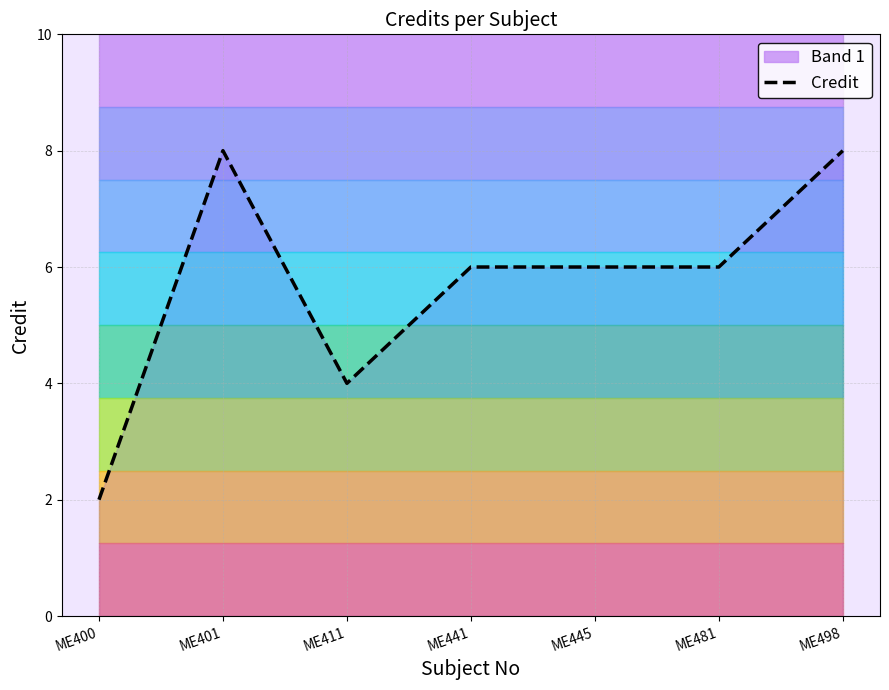

What is the value of the 6th point from the left?

6